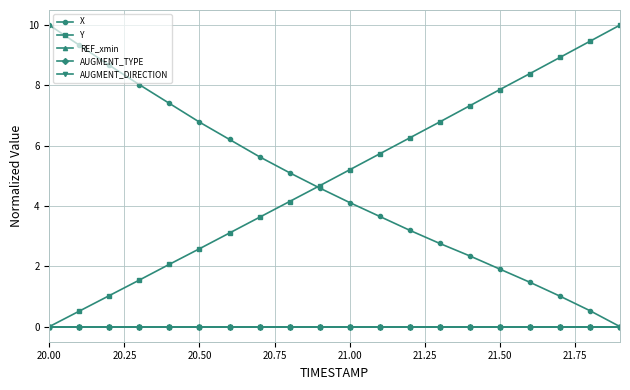

Does the chart have visible grid lines?

Yes